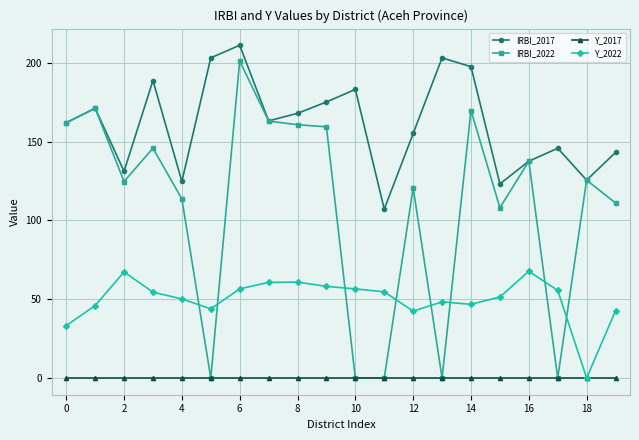

In IRBI_2022, how many points are higher than both neighbors (excluding endpoints)?

7